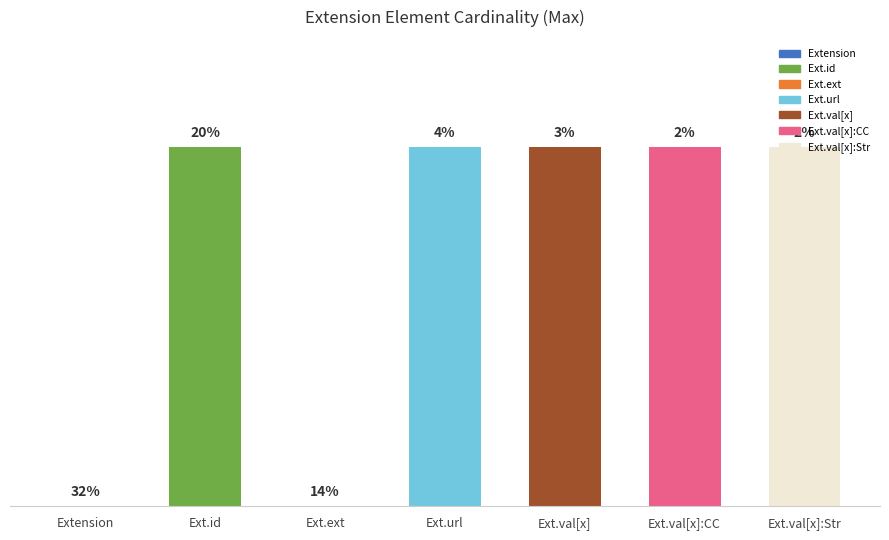

Does the chart contain stacked bars?

No